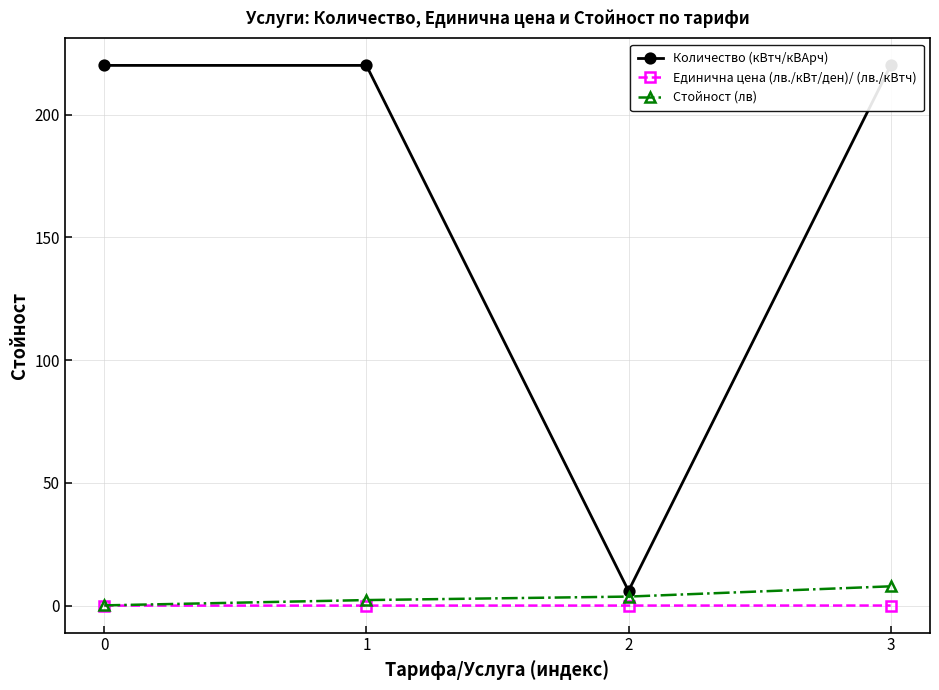

Is it true that Количество (кВтч/кВАрч) equals 2.8 at 2?

False